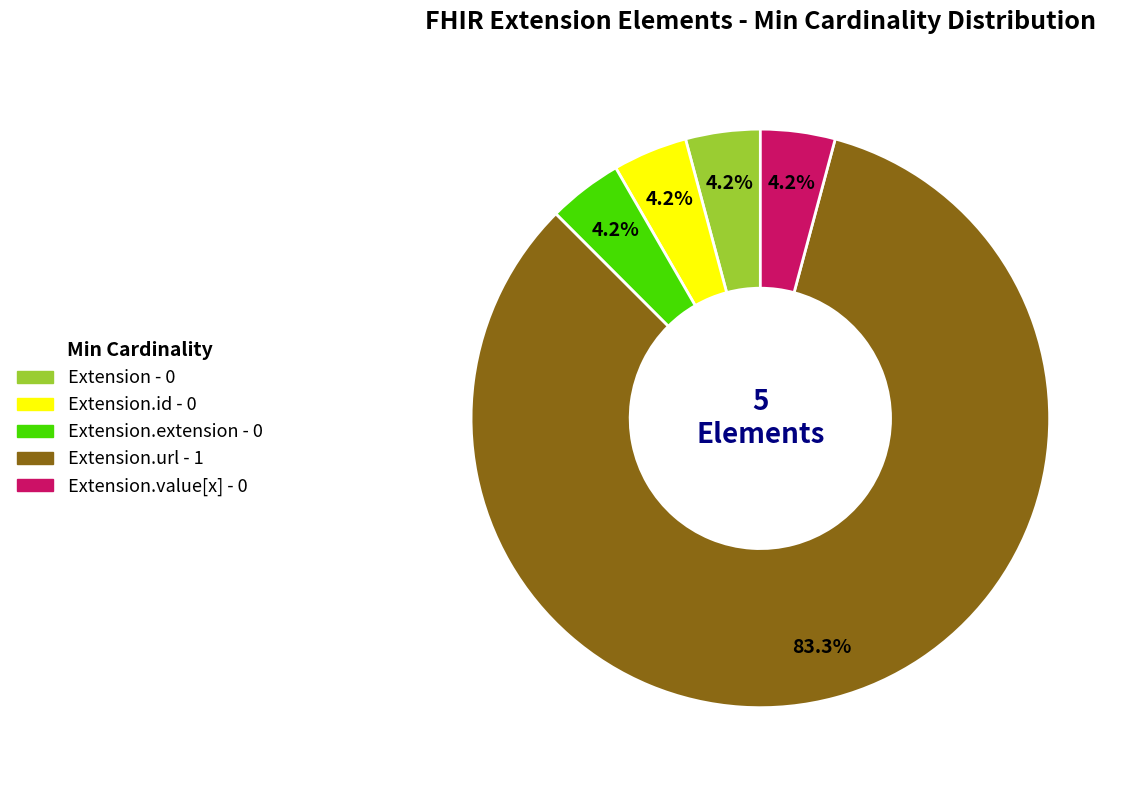

Does any single category account for the majority?

Yes